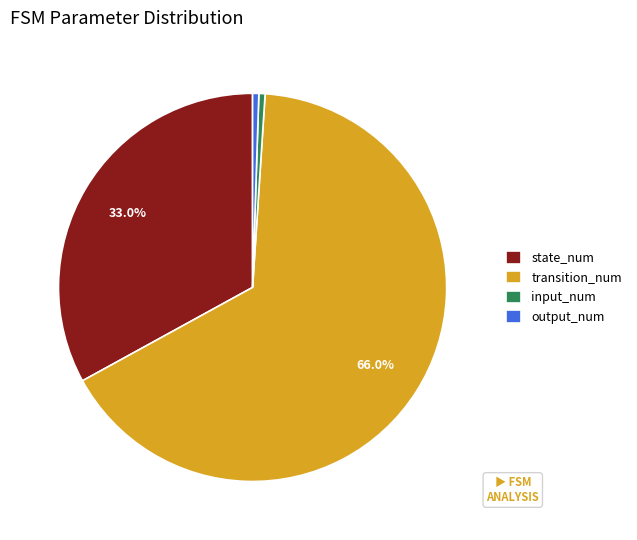

Which category accounts for the majority?

transition_num